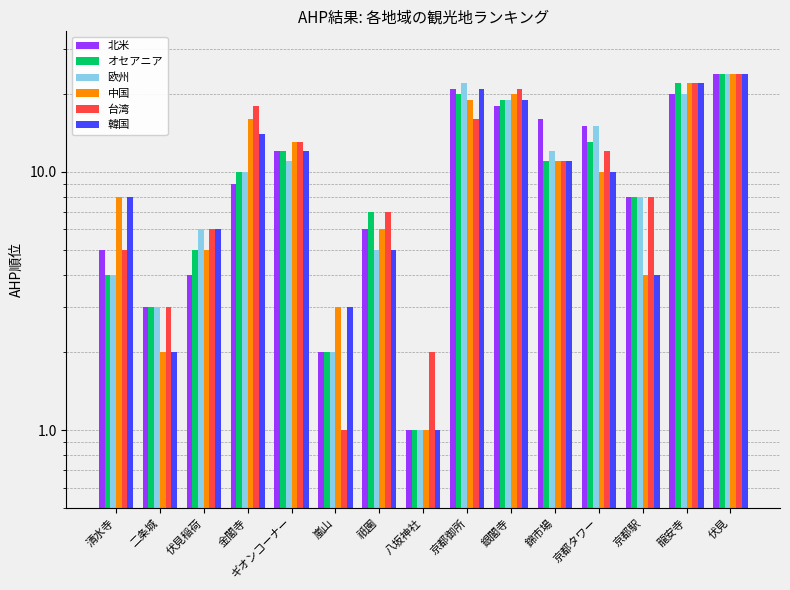

What is the difference between the second highest and second lowest values in the 台湾 series?

20